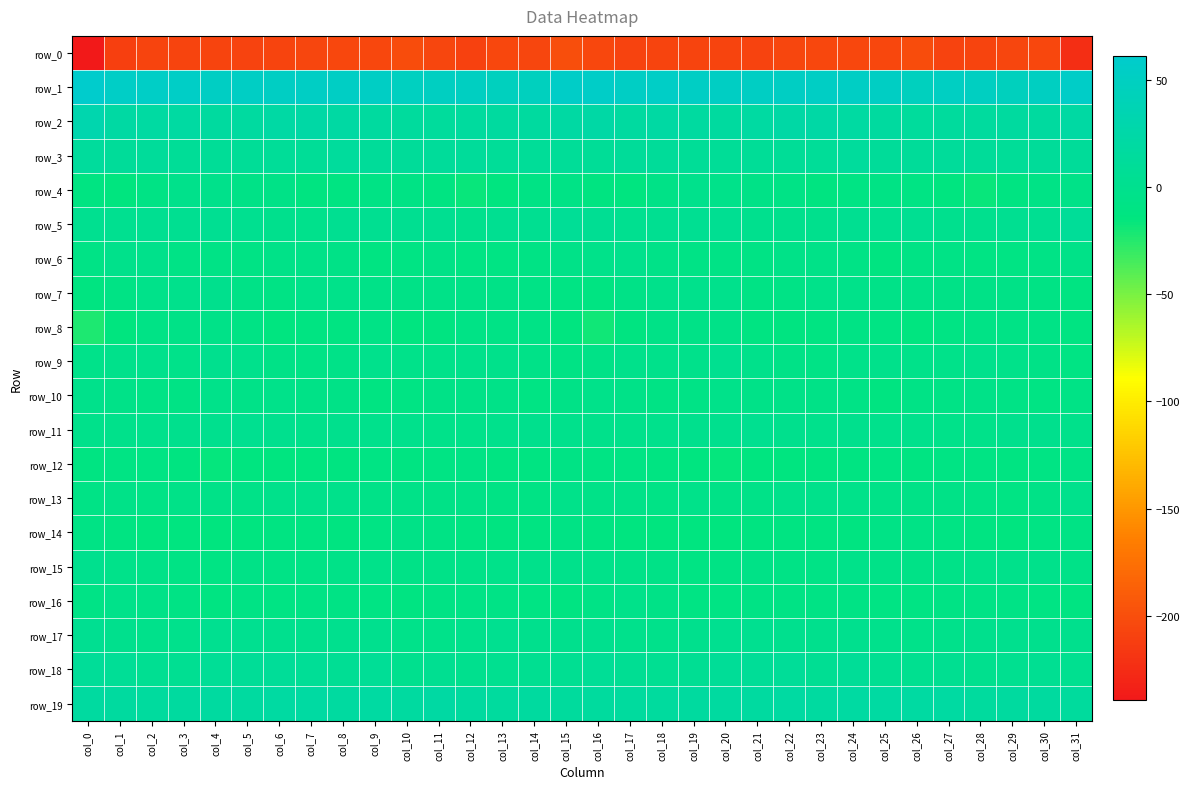

The value of row_17 at col_16 is 1.1. True or false?

True